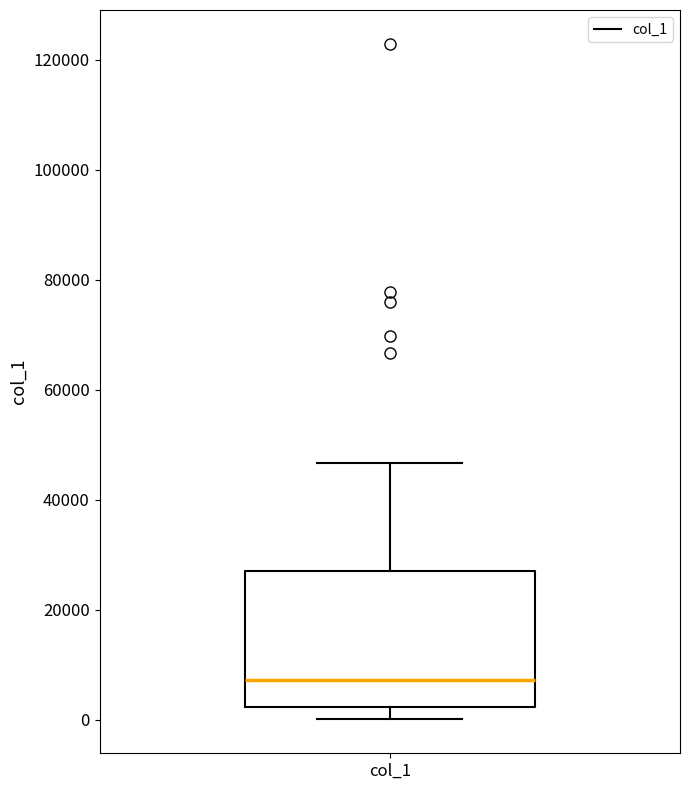

Transcribe this box plot: give where the median line is, the range the box spans, and where the two whiskers end, as read against the y-axis. The values are not printed on the chart, so give them approximately, as read against the axis.

median 8000, box 2000 to 26000, whiskers 0 to 46000